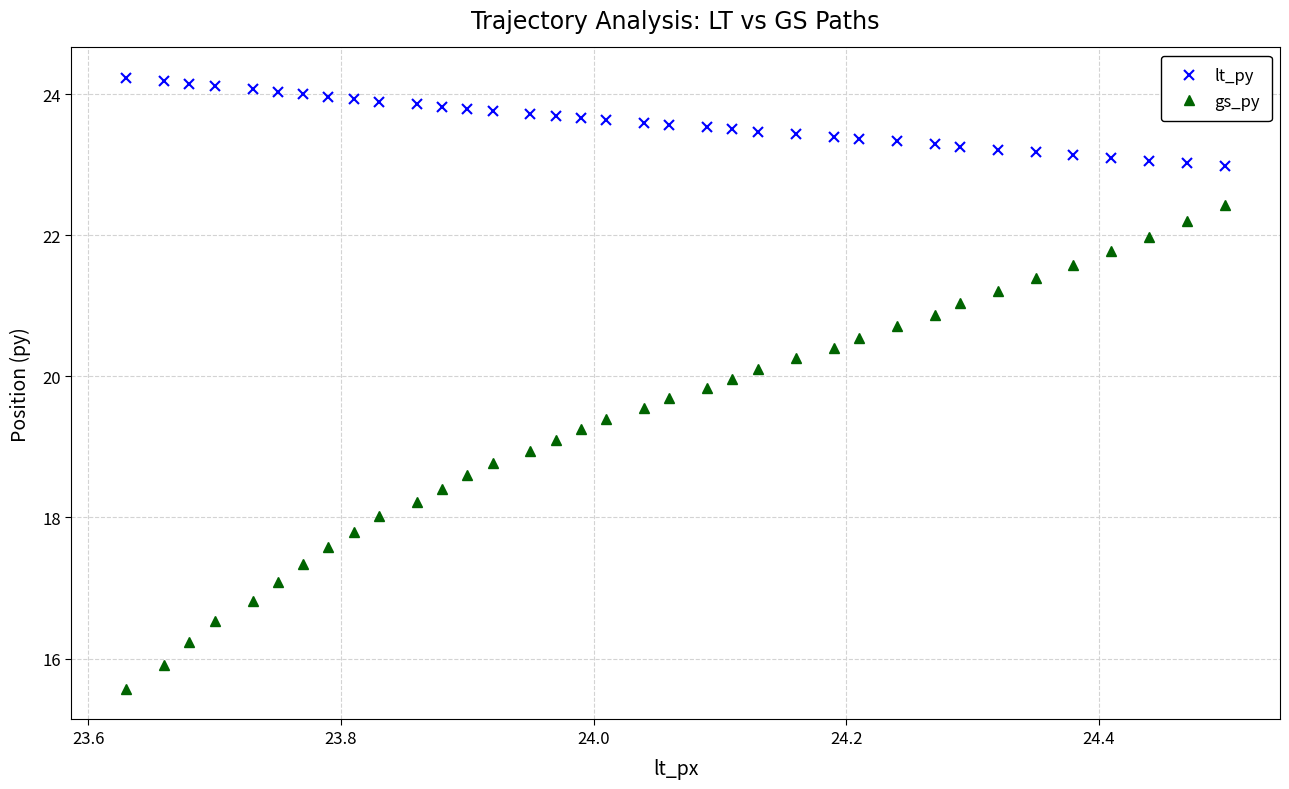

What is the greatest value displayed?

24.2